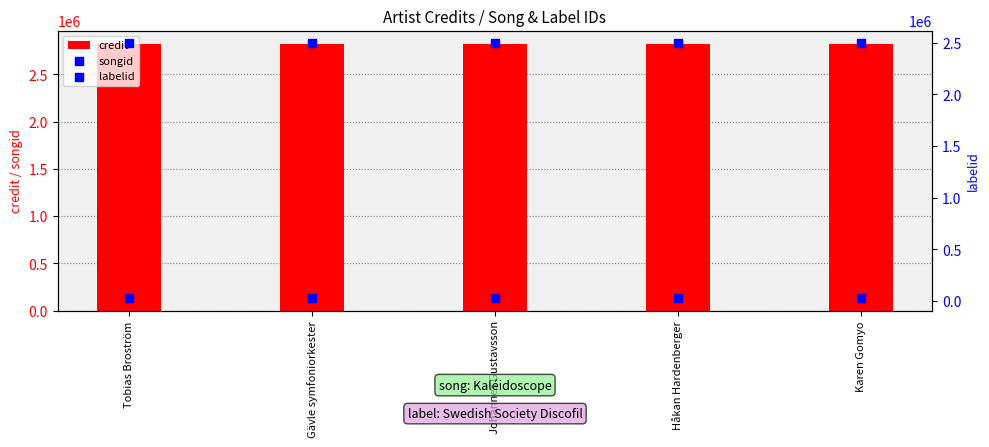

Is the value of credit at Håkan Hardenberger greater than the value of labelid at Gävle symfoniorkester?

Yes